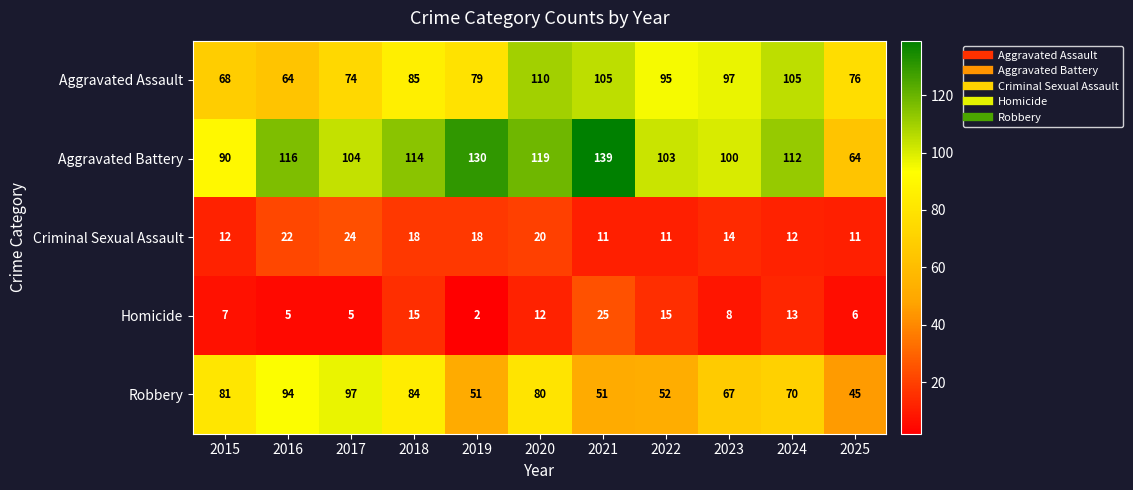

At which category is the sum across all series the highest?

2020